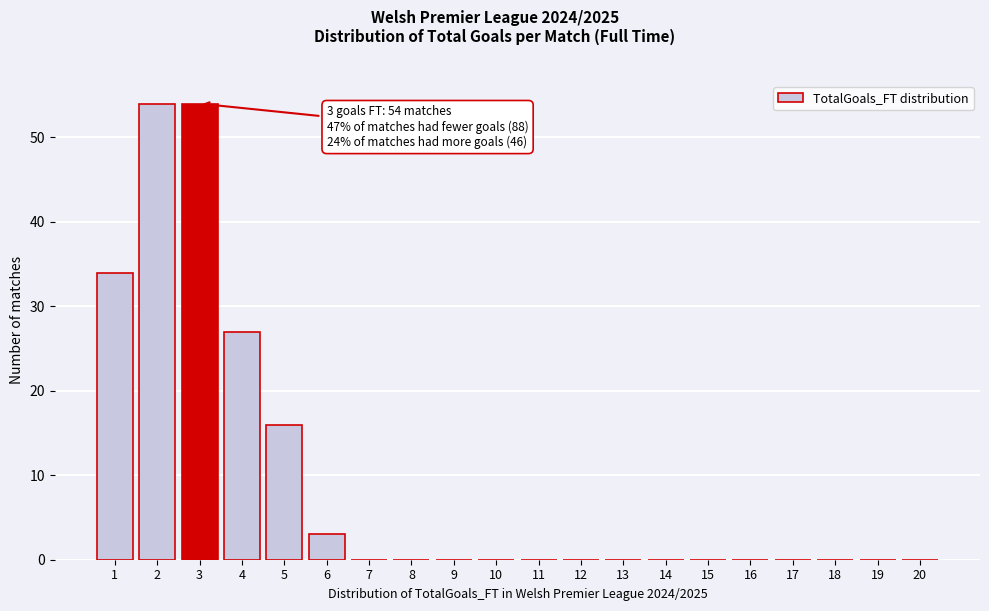

Reading left to right, list all the values displayed in this chart.

1=34	2=54	3=54	4=27	5=16	6=3	7=0	8=0	9=0	10=0	11=0	12=0	13=0	14=0	15=0	16=0	17=0	18=0	19=0	20=0